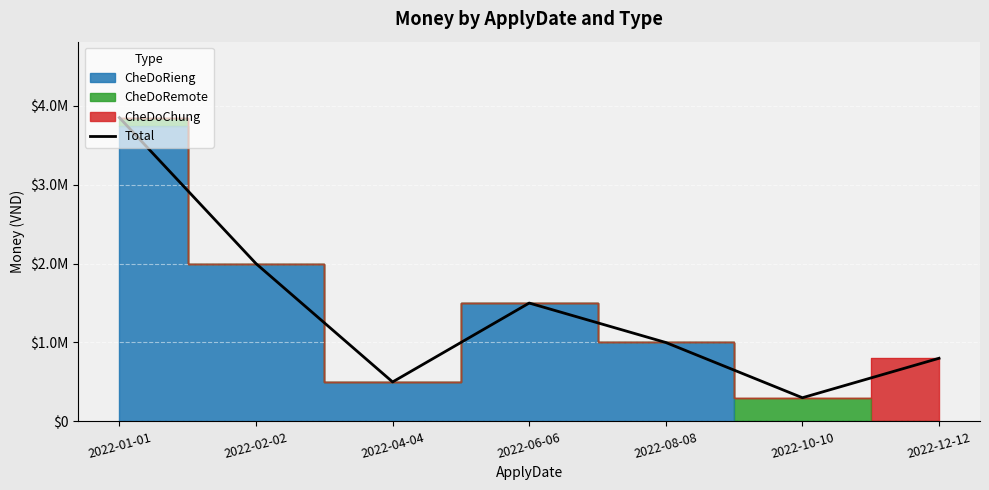

Which category has the lowest value across all series?

2022-10-10